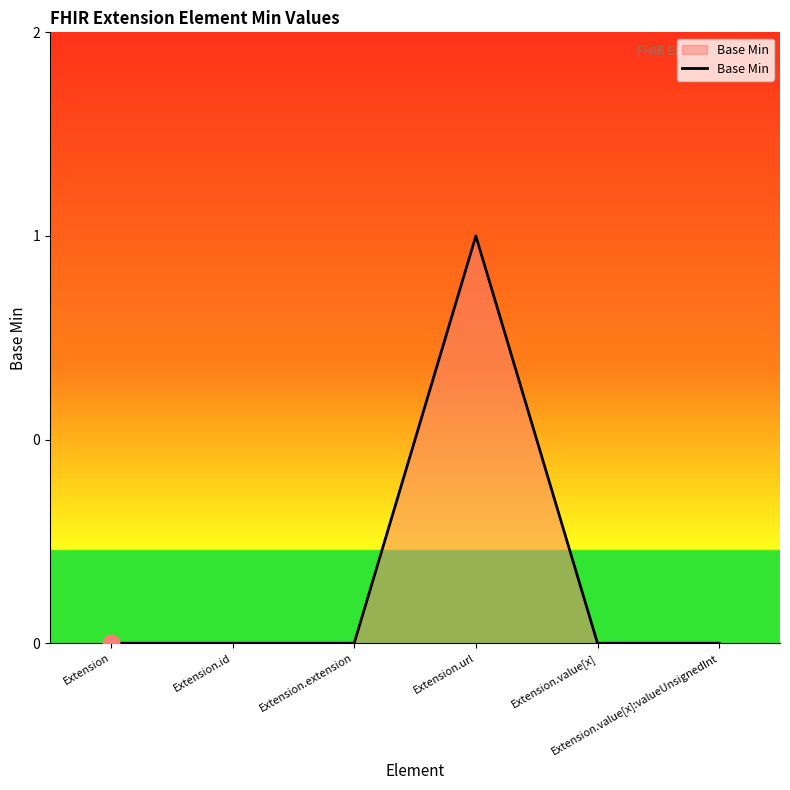

How many points are higher than both their immediate neighbors (excluding endpoints)?

1